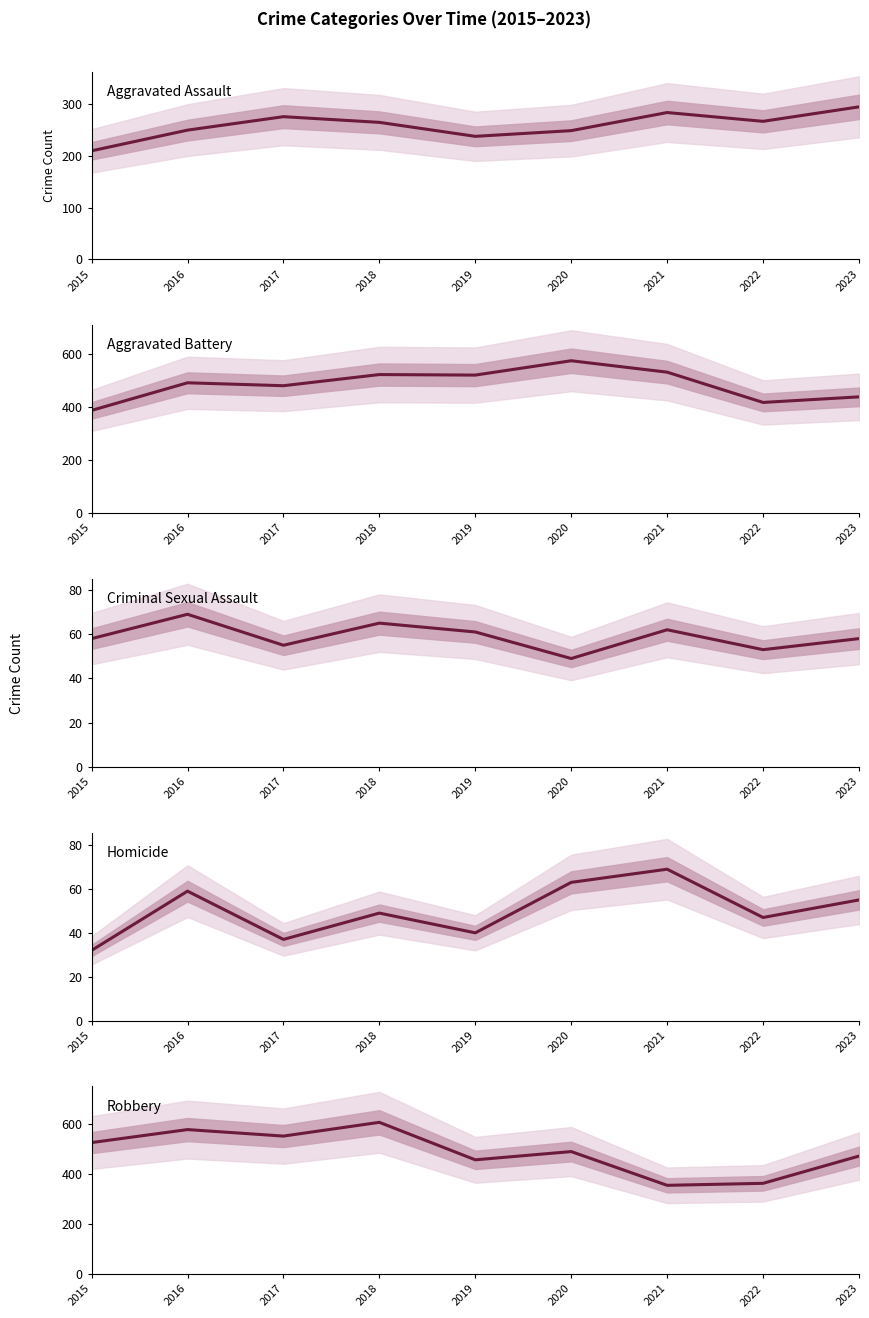

How many values in the Homicide series are below 49?

4